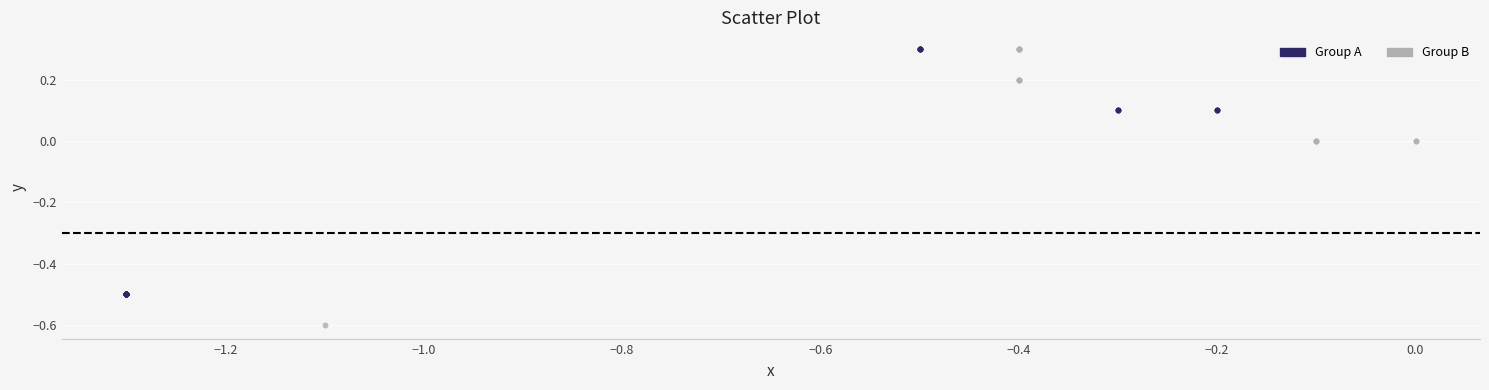

Which series has the widest spread of Y values?

Group B